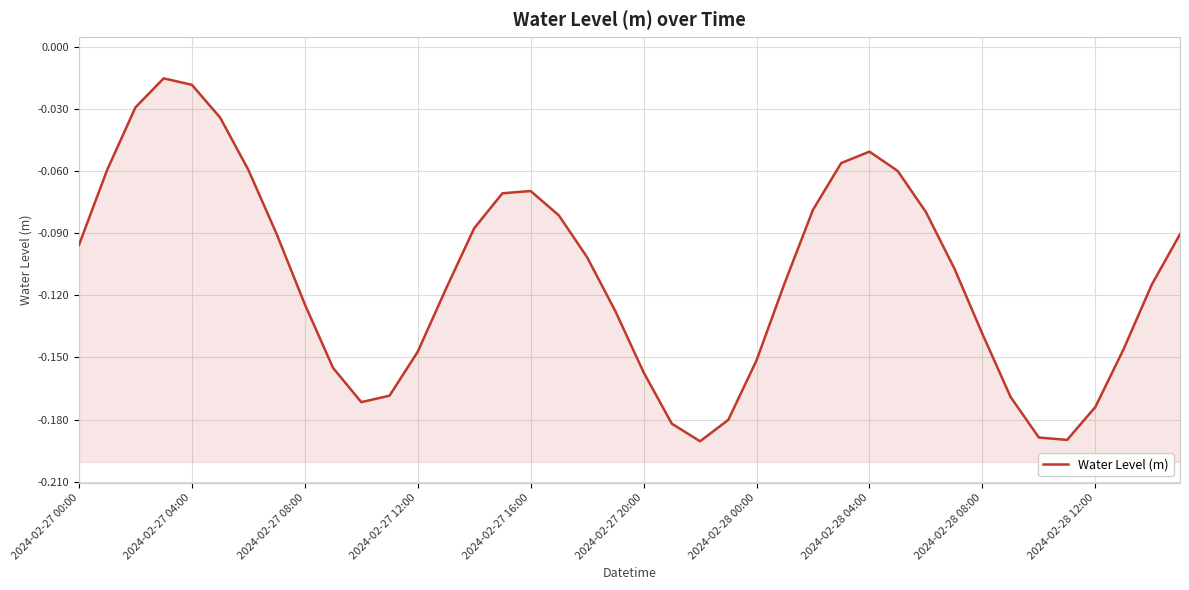

What is the average value?

-0.1